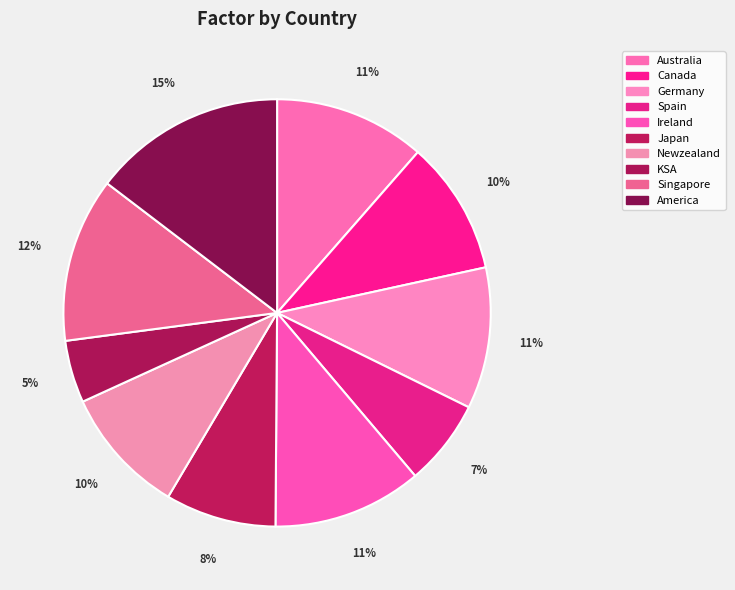

To the nearest percent, what portion does Singapore represent?

12%